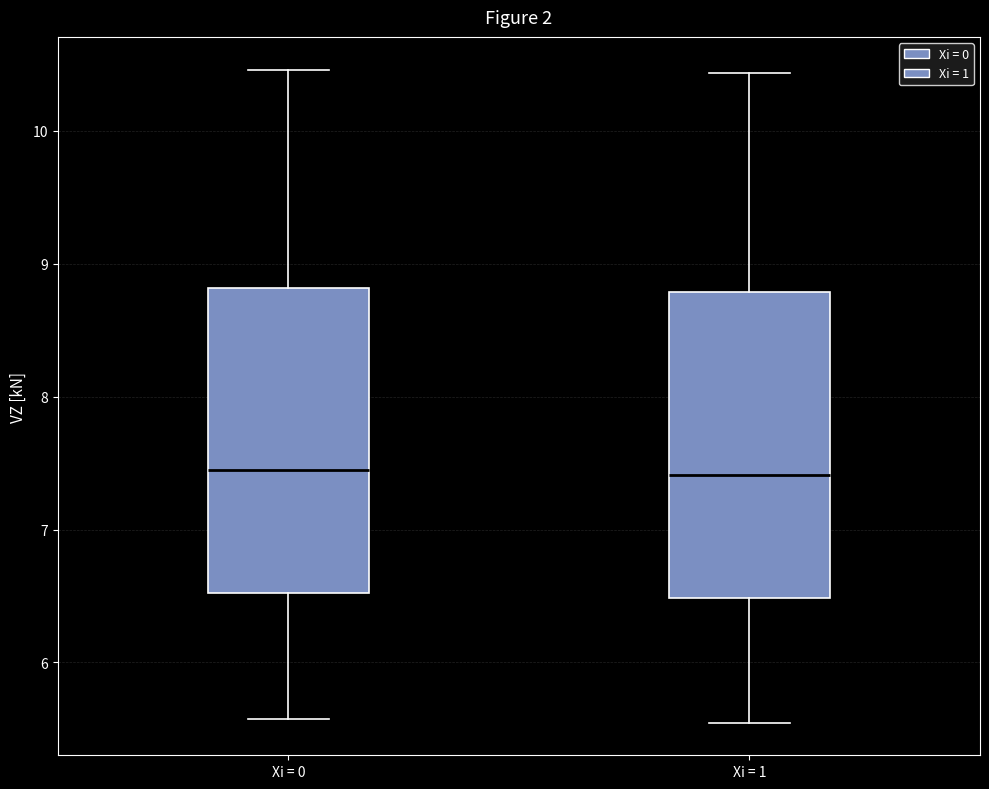

Reading left to right, transcribe this box plot: for each box, give where its median line is, the range the box spans, and where its two whiskers end, as read against the y-axis. The values are not printed on the chart, so give them approximately, as read against the axis.

Xi = 0: median 7.4, box 6.5 to 8.8, whiskers 5.6 to 10.5
Xi = 1: median 7.4, box 6.5 to 8.8, whiskers 5.5 to 10.4